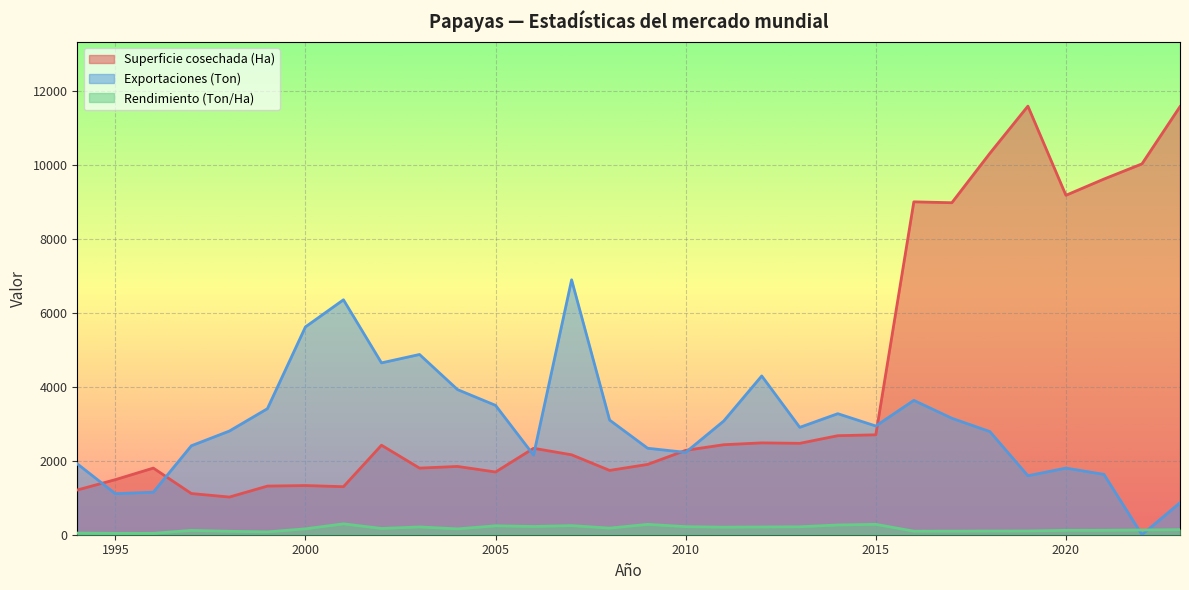

List the series in order of their overall mean, highest first.

Superficie cosechada (Ha), Exportaciones (Ton), Rendimiento (Ton/Ha)